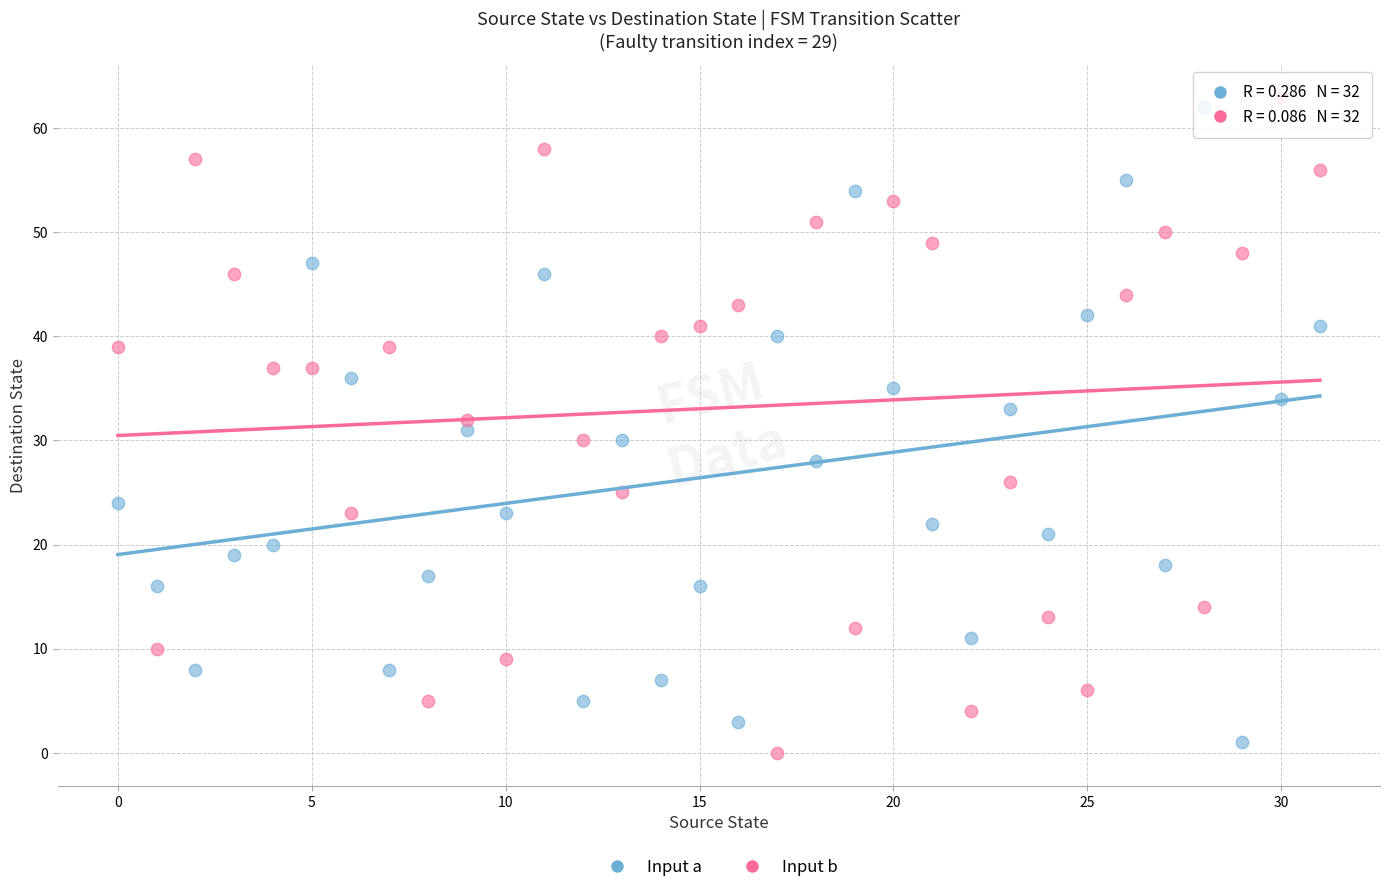

Which series reaches the maximum Y coordinate?

Input b